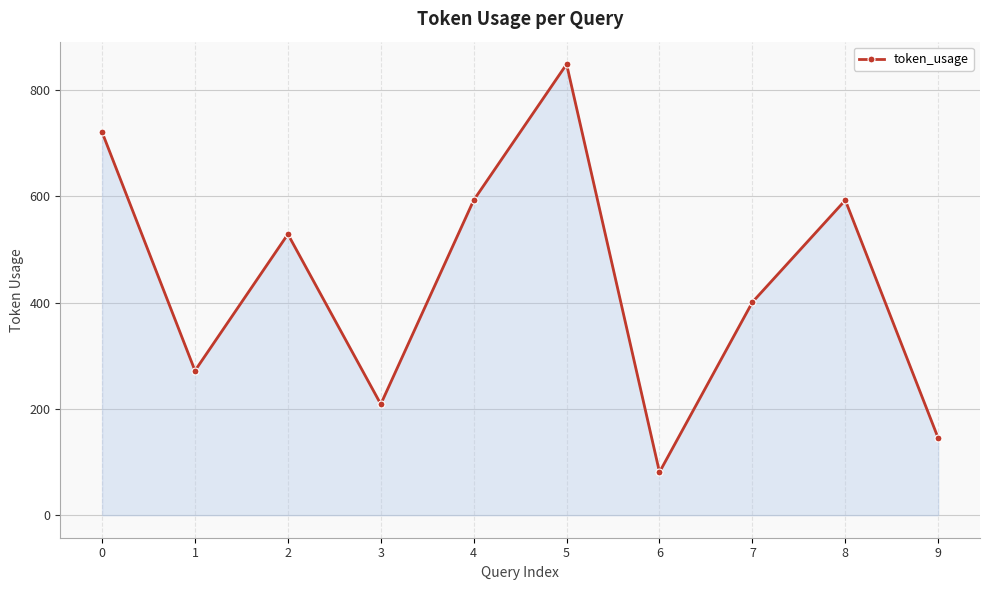

Between 1 and 7, which is larger?

7